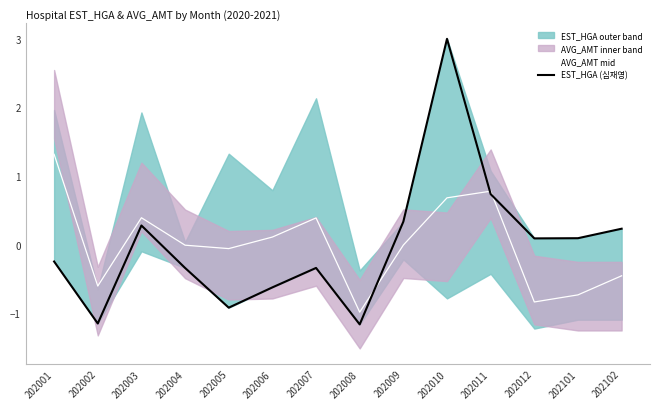

Where does the EST_HGA (심재영) series first go above 0?

202003